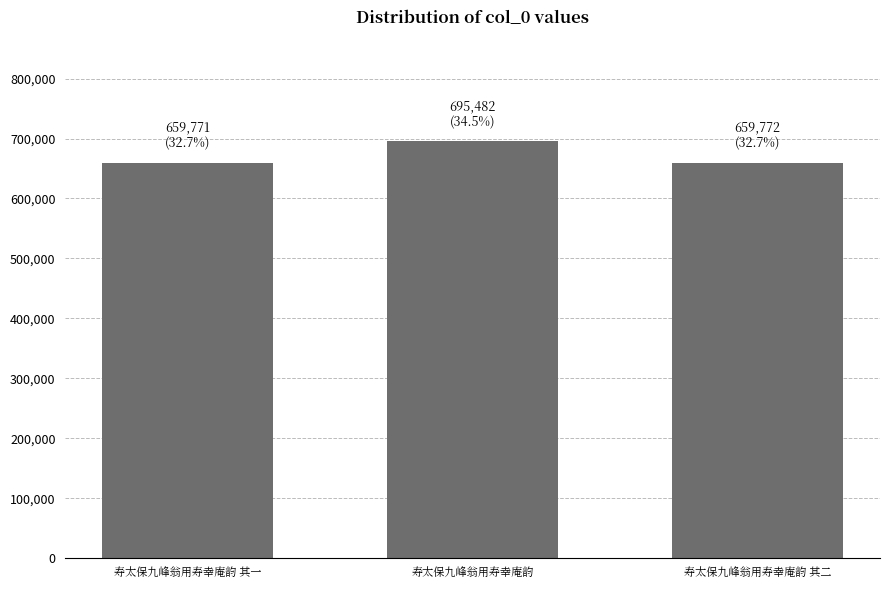

Which category has the highest value across all series?

寿太保九峰翁用寿幸庵韵